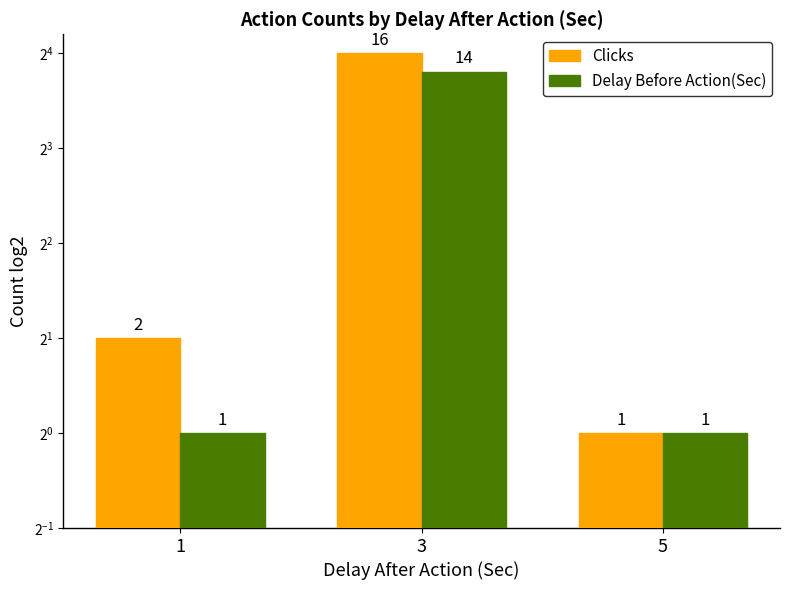

Reading left to right, transcribe all the data shown in this chart.

Clicks: 1=2	3=16	5=1
Delay Before Action(Sec): 1=1	3=14	5=1